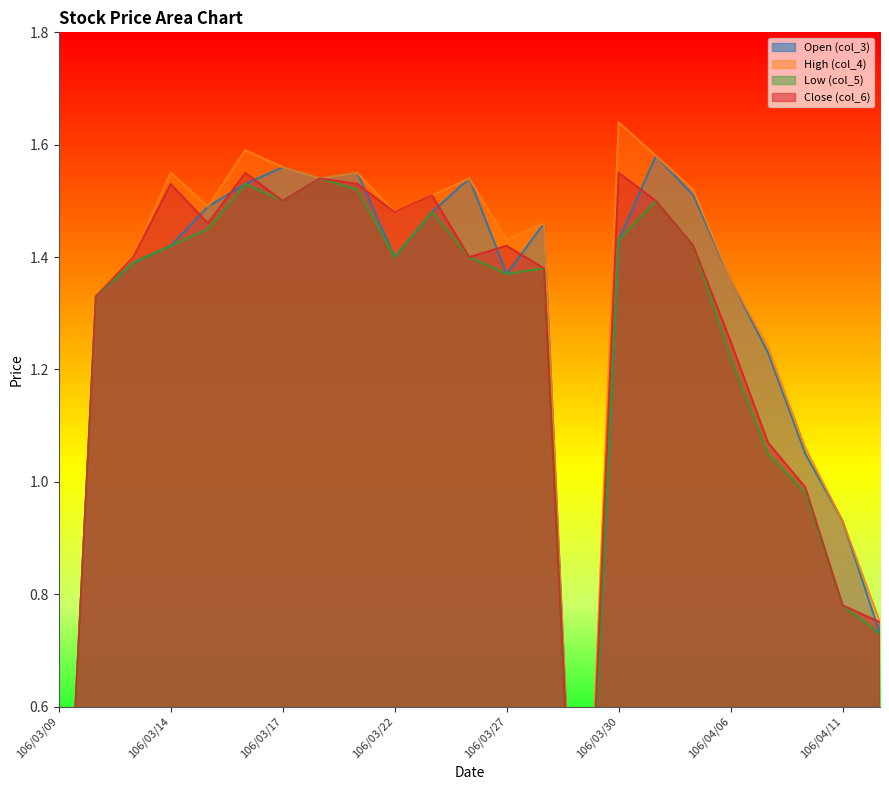

At 106/03/29, list the series in order from smallest to largest.

col_3 (Open), col_4 (High), col_5 (Low), col_6 (Close)